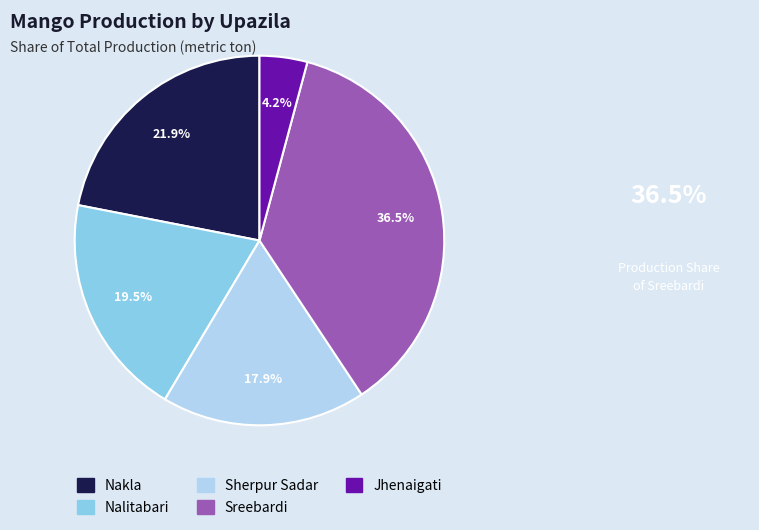

Does Sherpur Sadar account for over 50% of the chart?

No